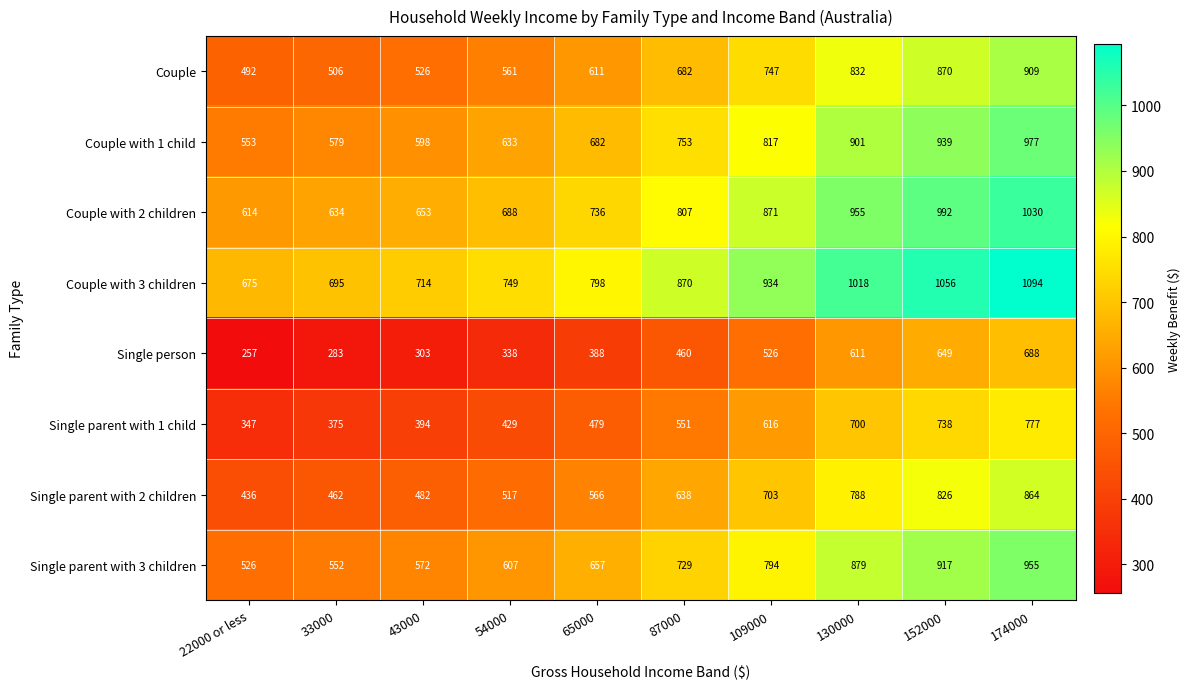

Which series has the widest spread of values?

Single person